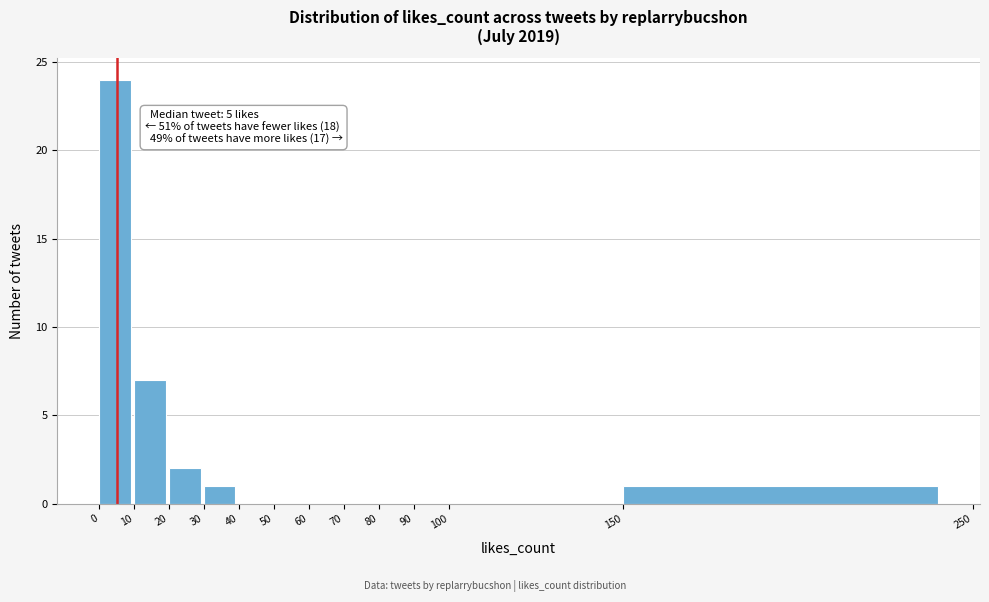

Which range on the x-axis has the tallest bar?

0 to 10